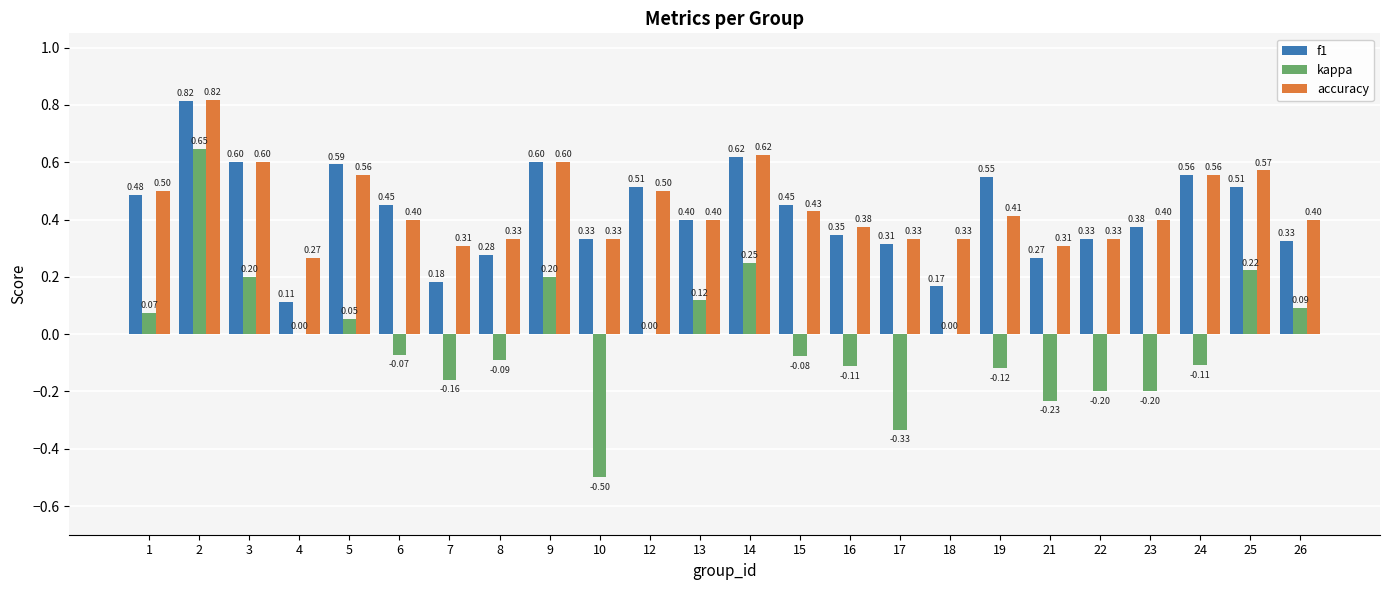

At which label does kappa first exceed 0?

1